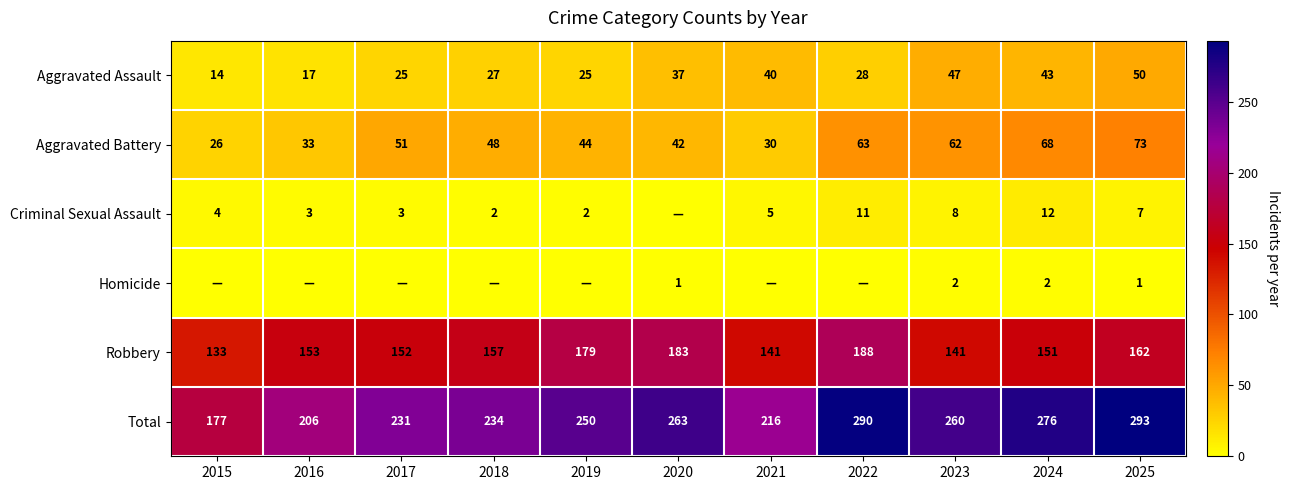

How many data points in Aggravated Battery are less than 48?

5